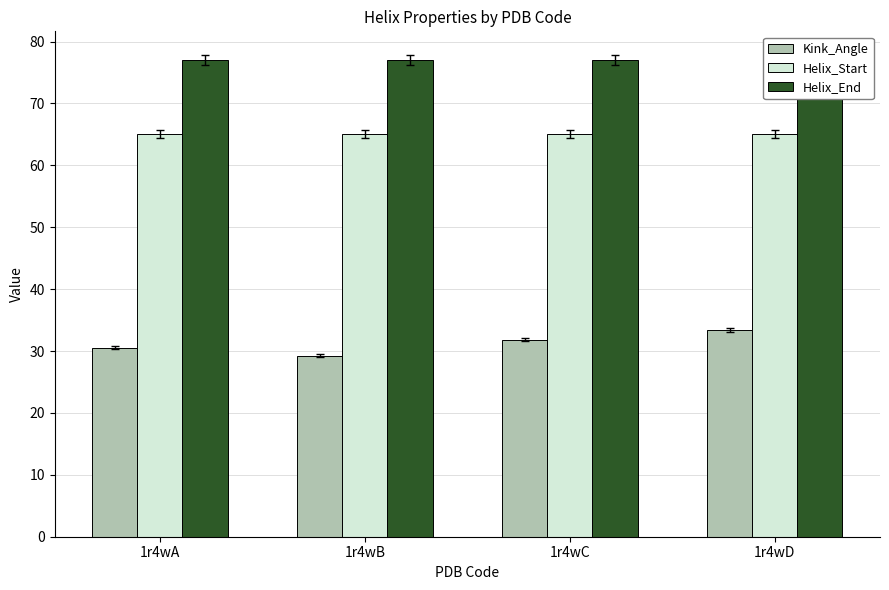

Count the number of data series in this chart.

3